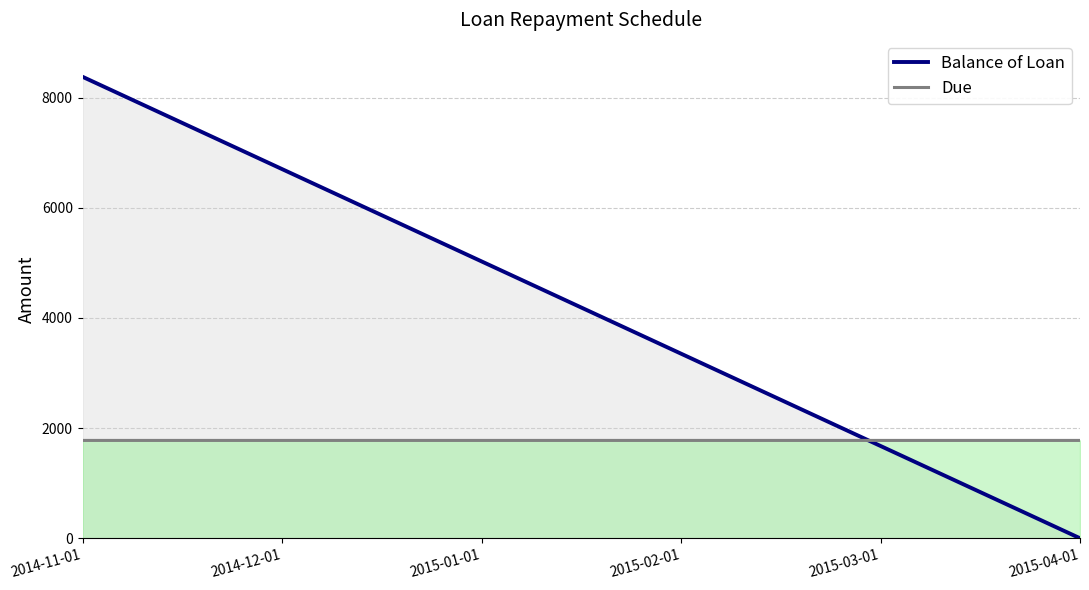

At how many categories does at least one series exceed 5616?

2